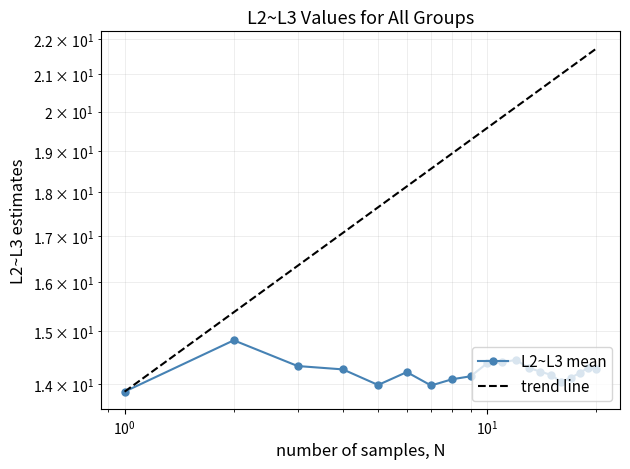

The L2~L3 mean series shows 5.9 at $\mathdefault{10^{2}}$. True or false?

False